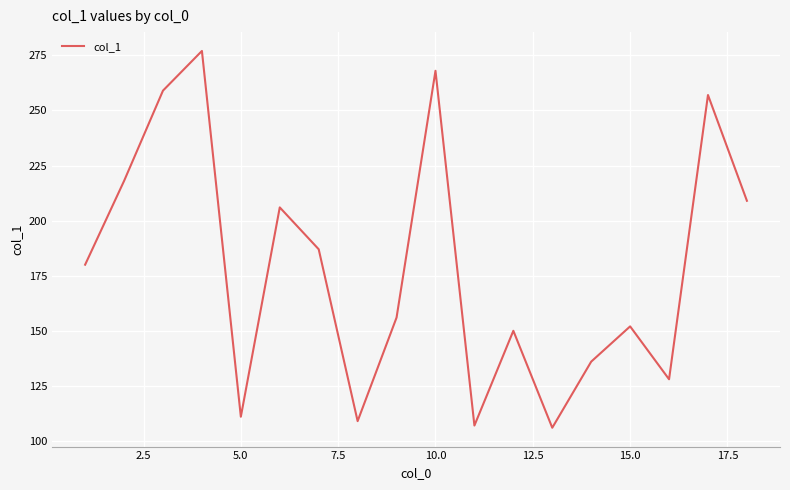

What is the minimum value shown in the chart?

106